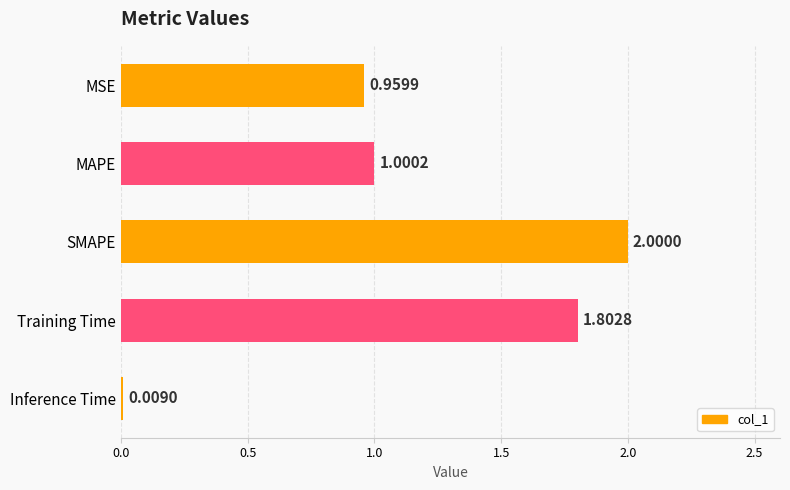

How many values are below 1?

2